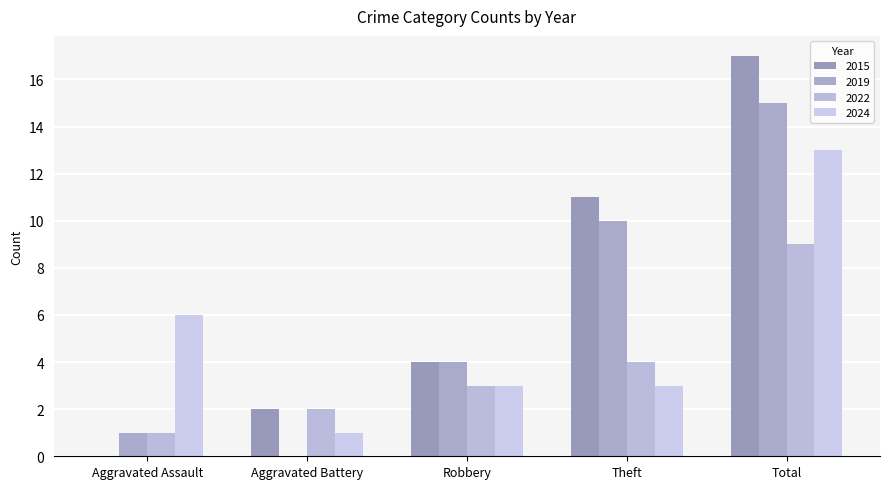

What position from the left is Robbery?

3